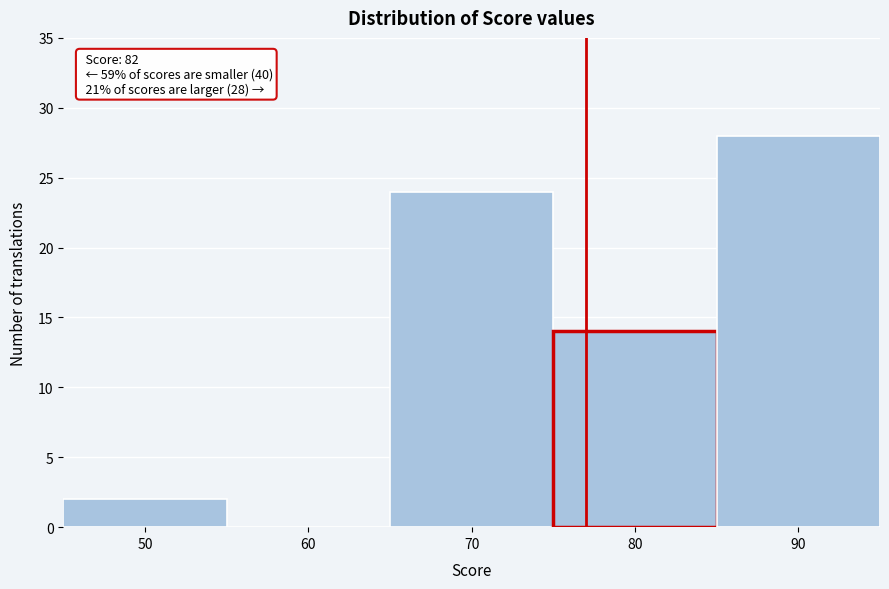

Reading left to right, what are all the values shown in this chart?

50=2	60=0	70=24	80=14	90=28